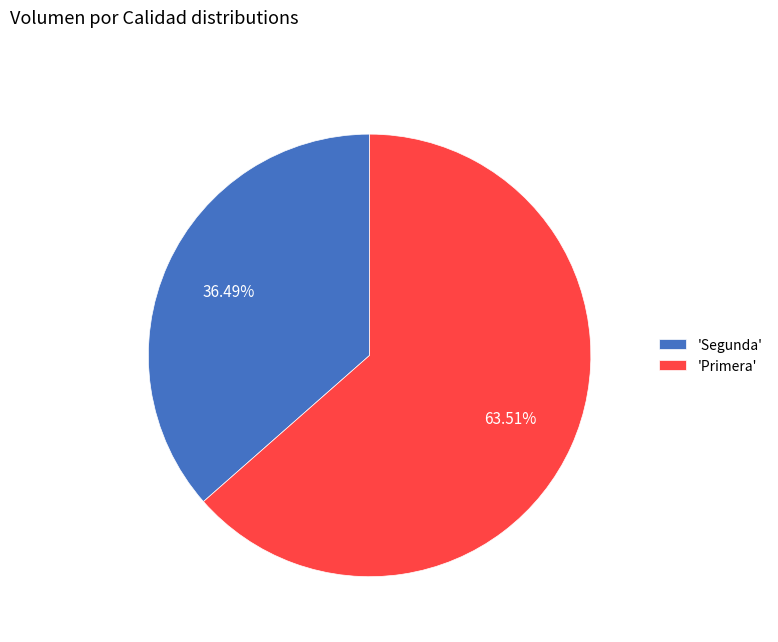

Rank the categories by value from highest to lowest.

'Primera', 'Segunda'